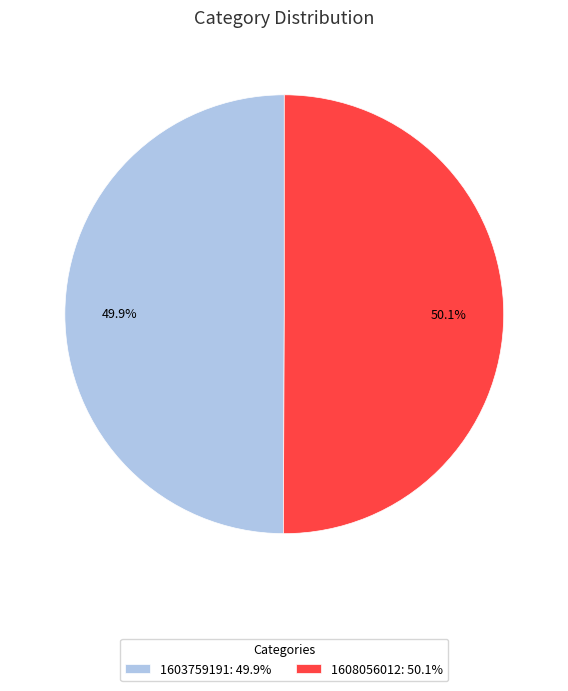

Is there any slice that represents more than half of the pie?

Yes